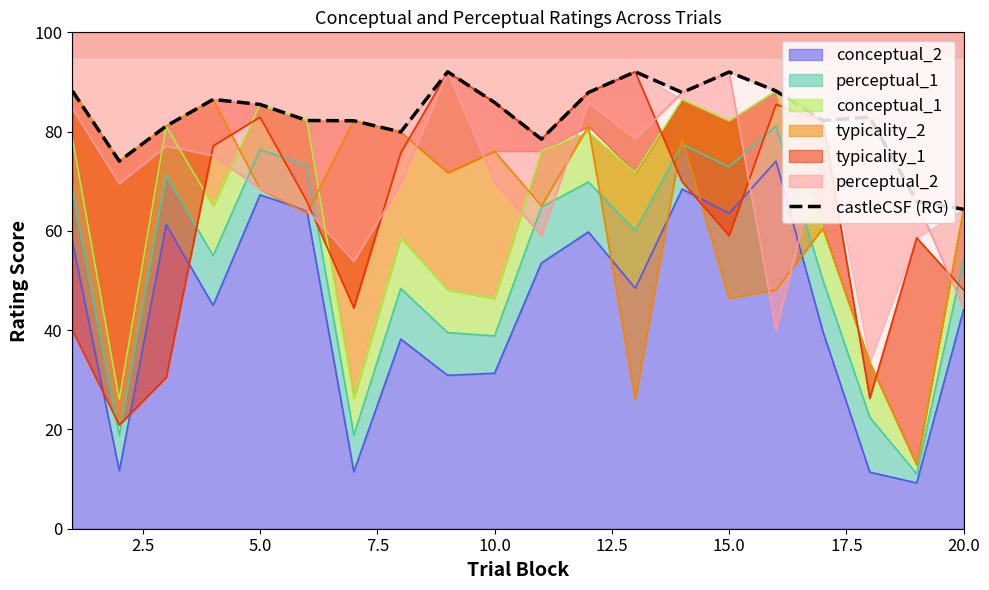

How many values exceed 85?

10